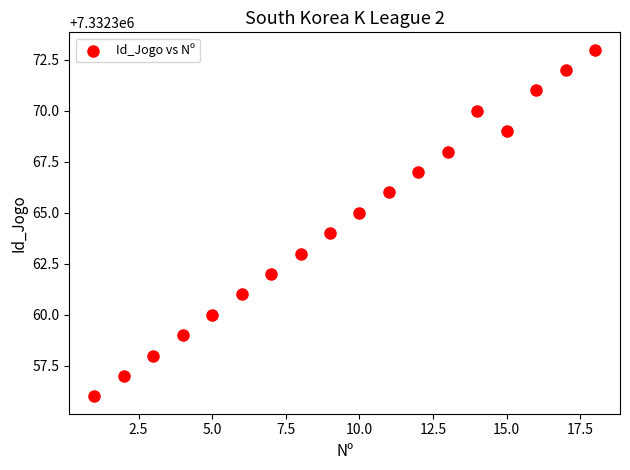

What is the range of Y values (max minus min)?

17